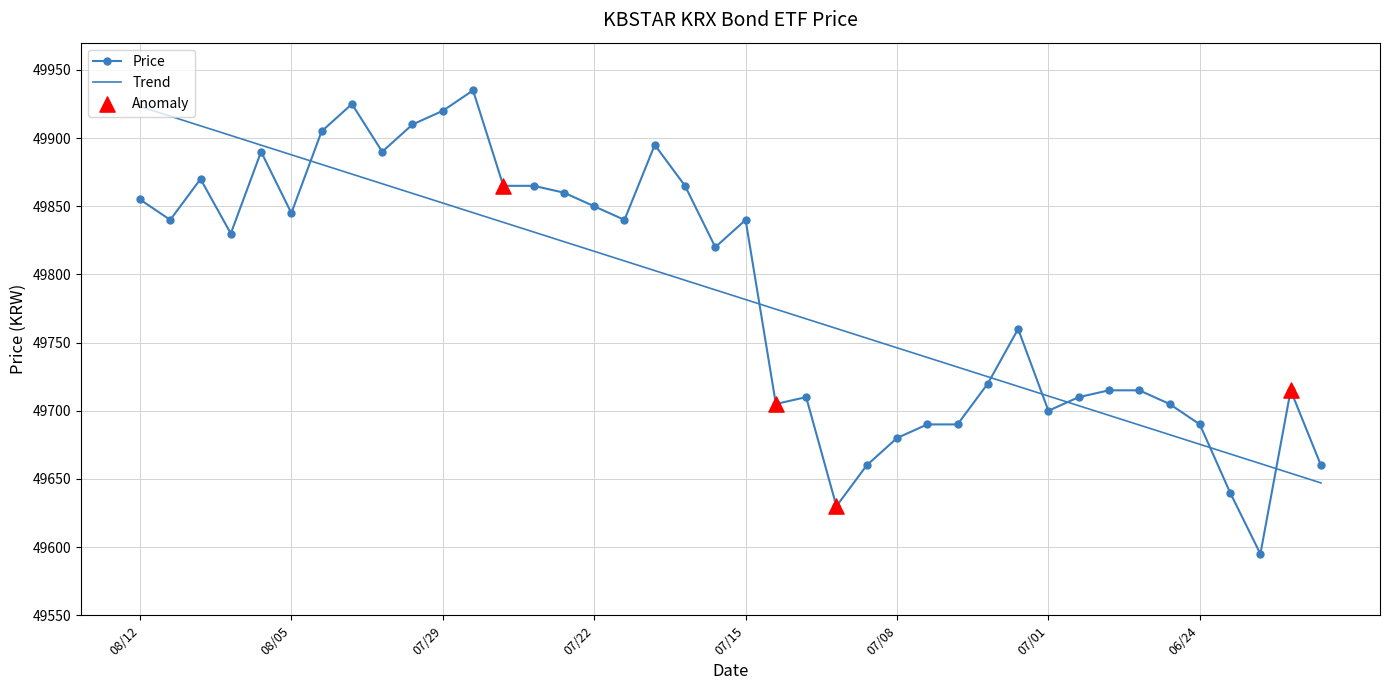

Which series has the widest spread of values?

Price